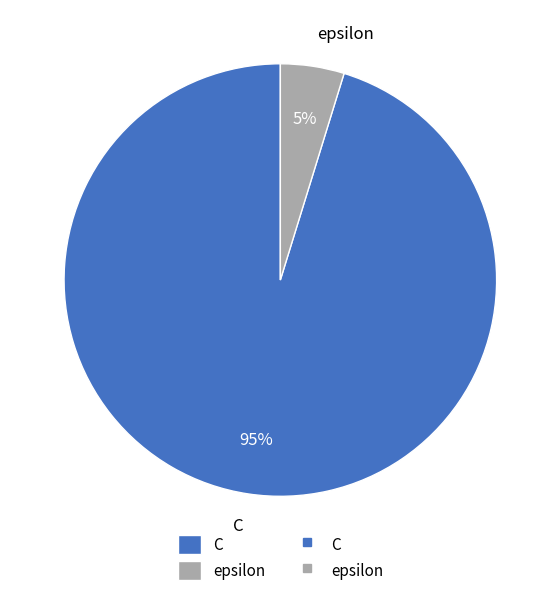

How many slices are in this pie chart?

2